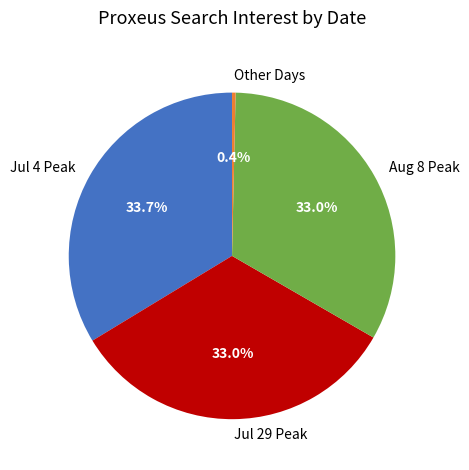

Count the number of slices in the pie.

4